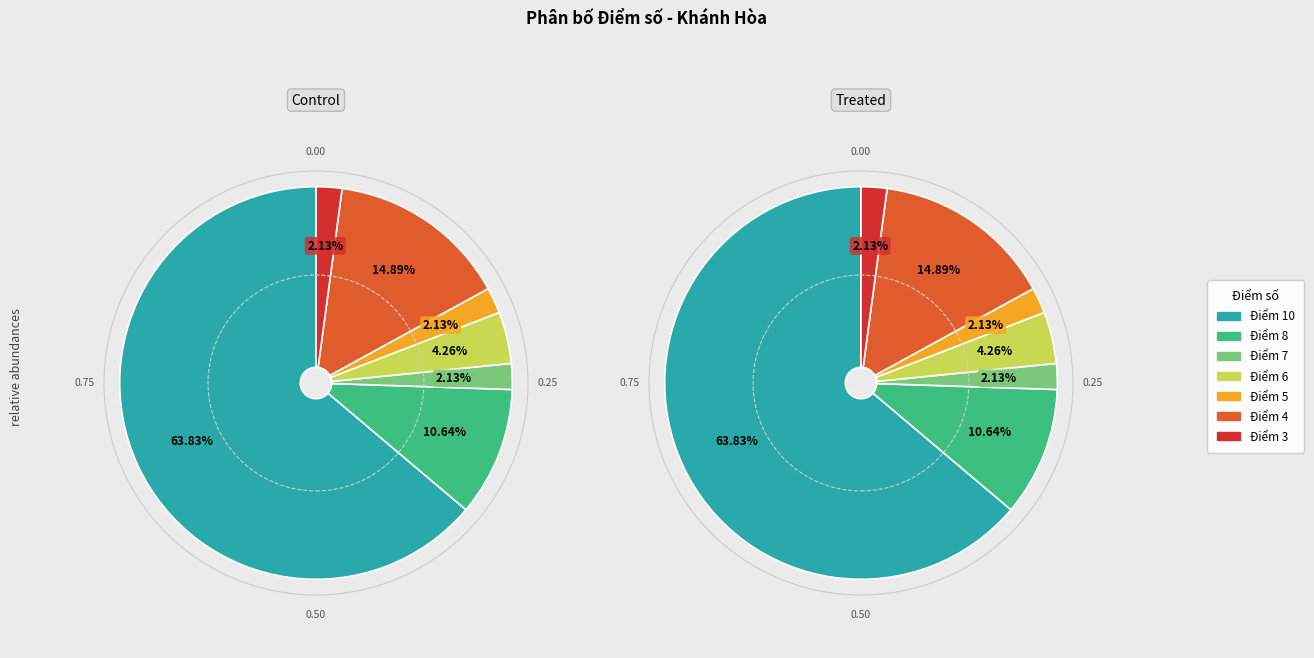

How many segments does this pie chart have?

7